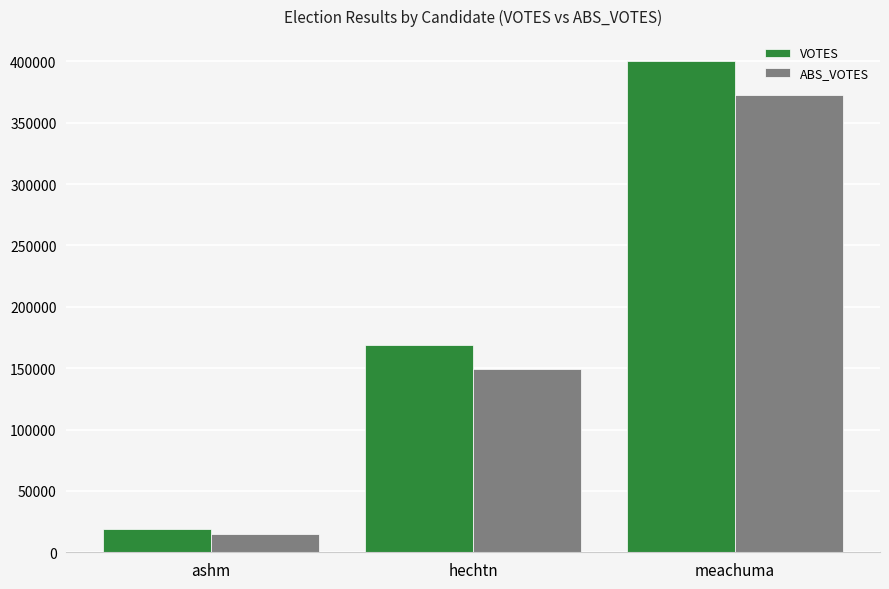

Is the value of ABS_VOTES at hechtn greater than the value of VOTES at ashm?

Yes